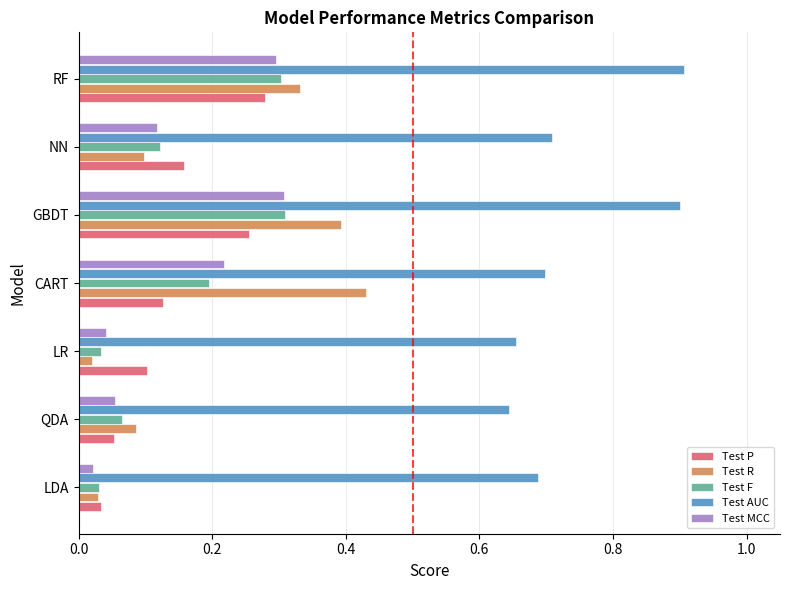

Which series has the largest total across all categories?

Test AUC